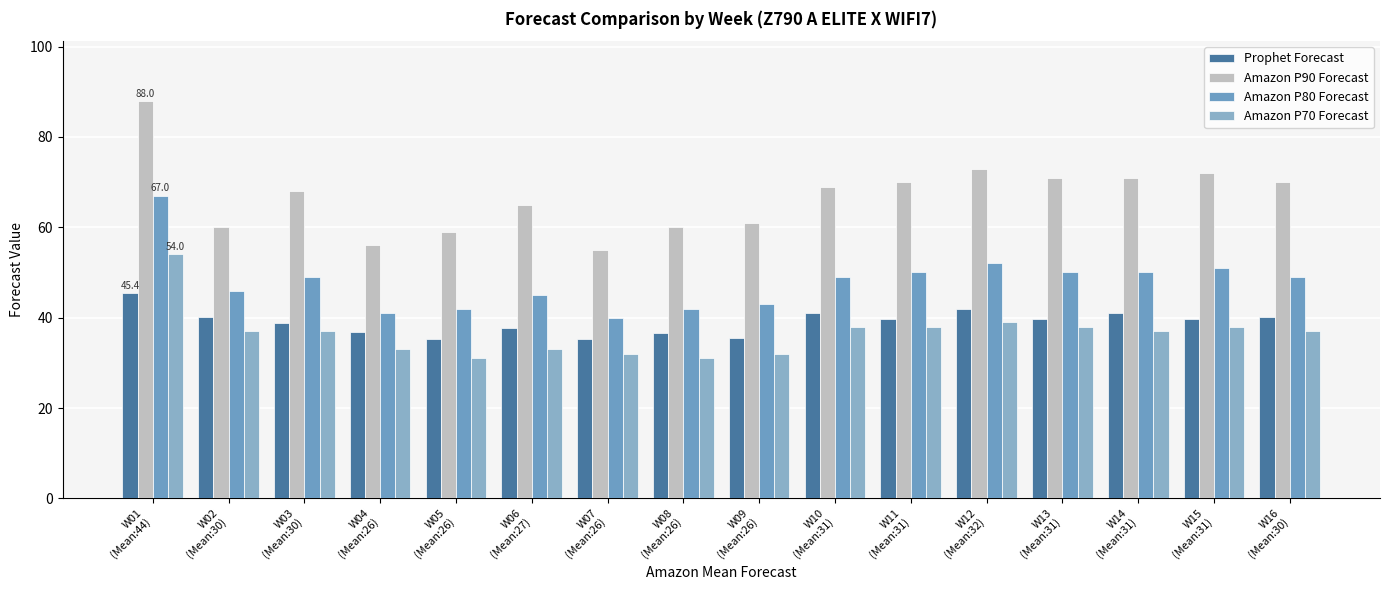

What position from the right is W12
(Mean:32)?

5